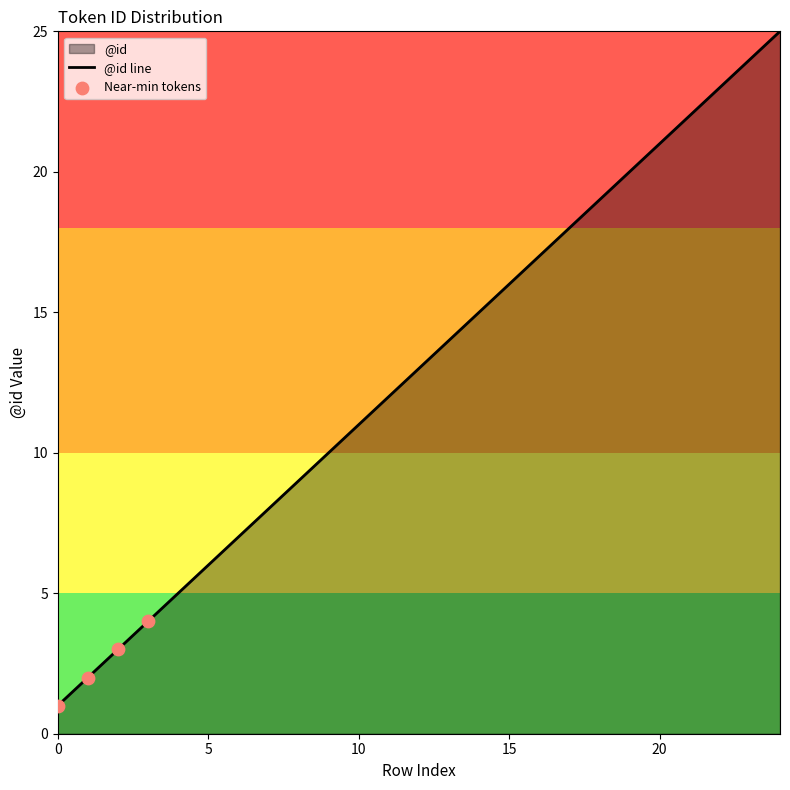

Approximately how many times larger is the value at 24 compared to 0?

25.0